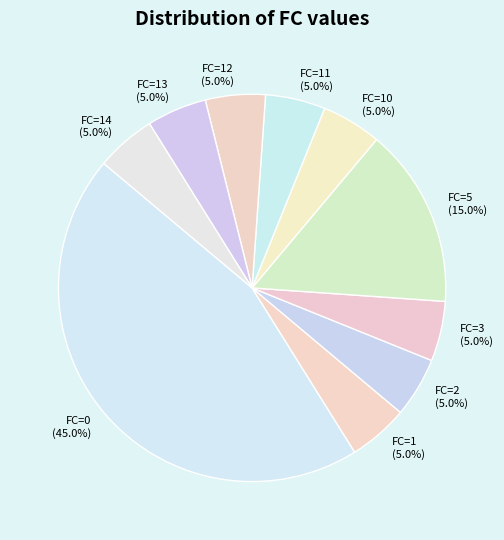

What portion of the pie excludes FC=5?

85.0%